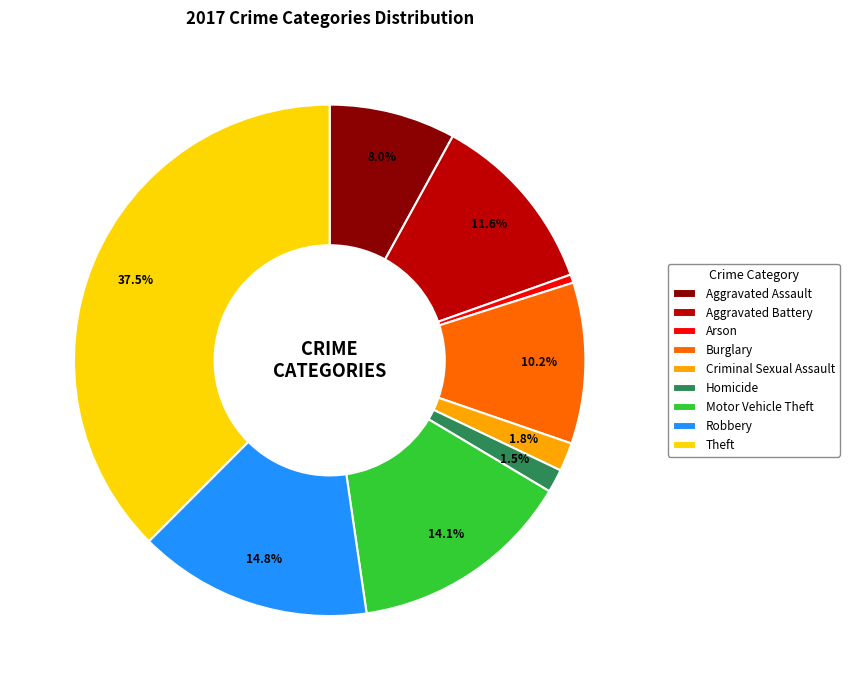

Is there a majority slice in this chart?

No